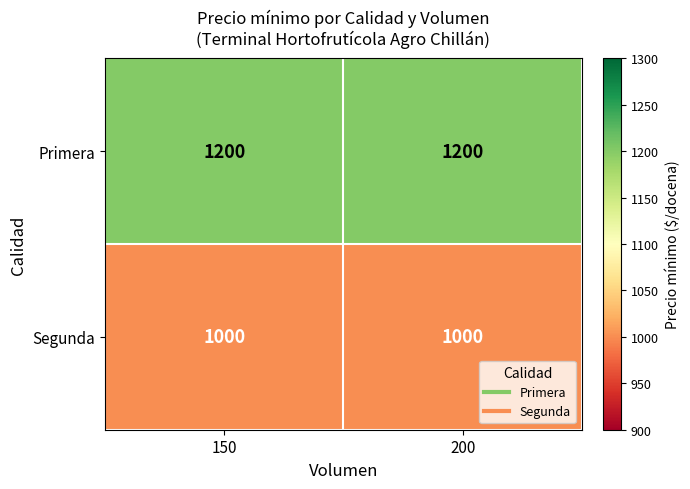

Count the number of data series in this chart.

2